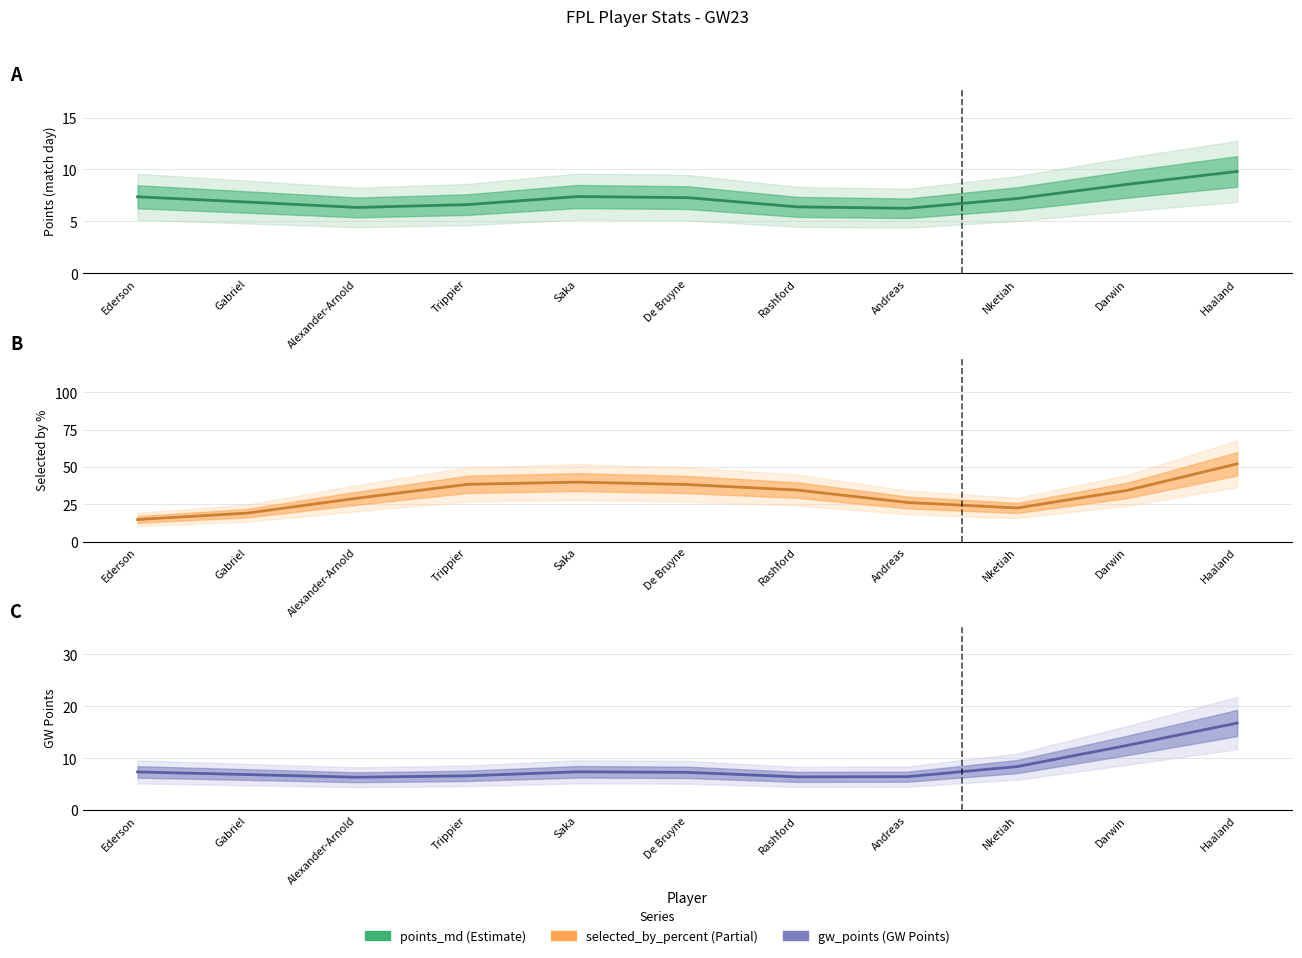

What is the approximate value of points_md at De Bruyne?

7.3